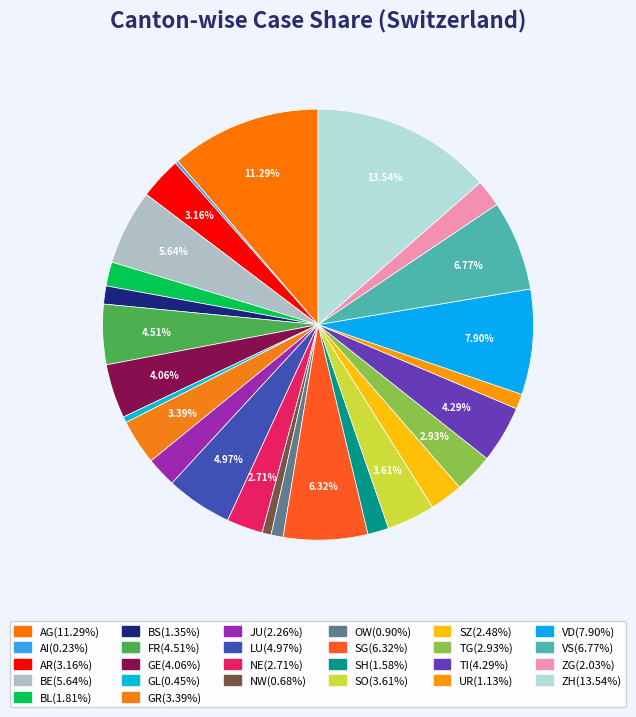

To the nearest percent, what is the combined percentage of VS and JU?

9%